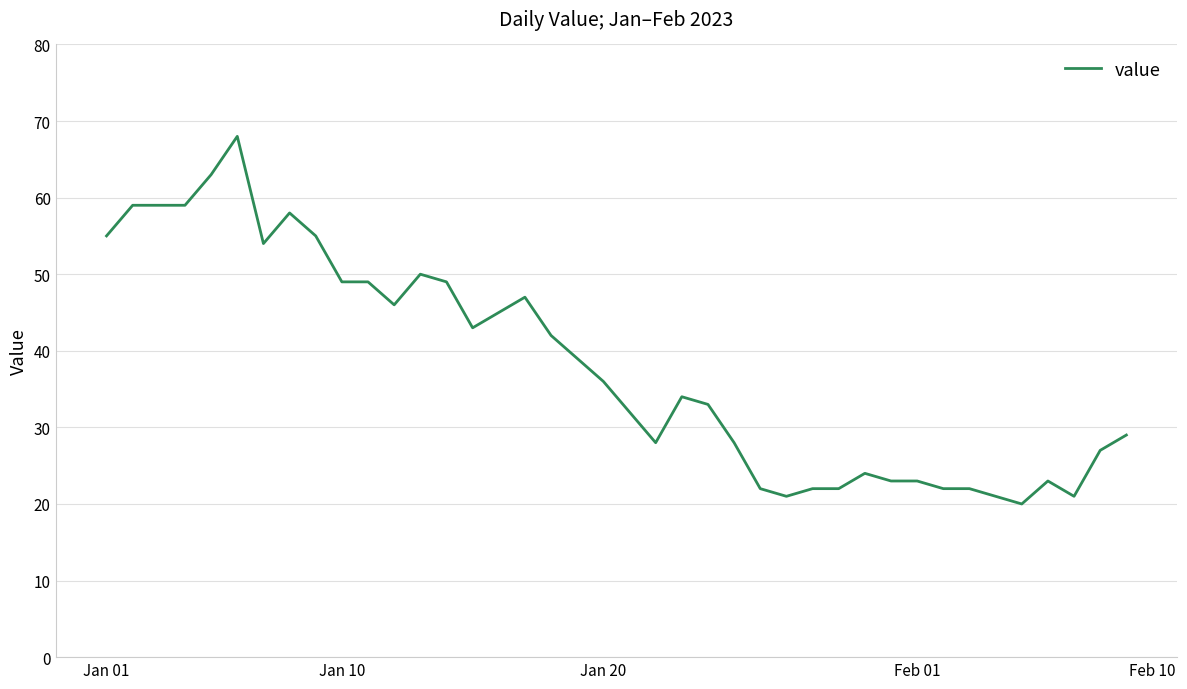

What is the smallest value displayed?

20